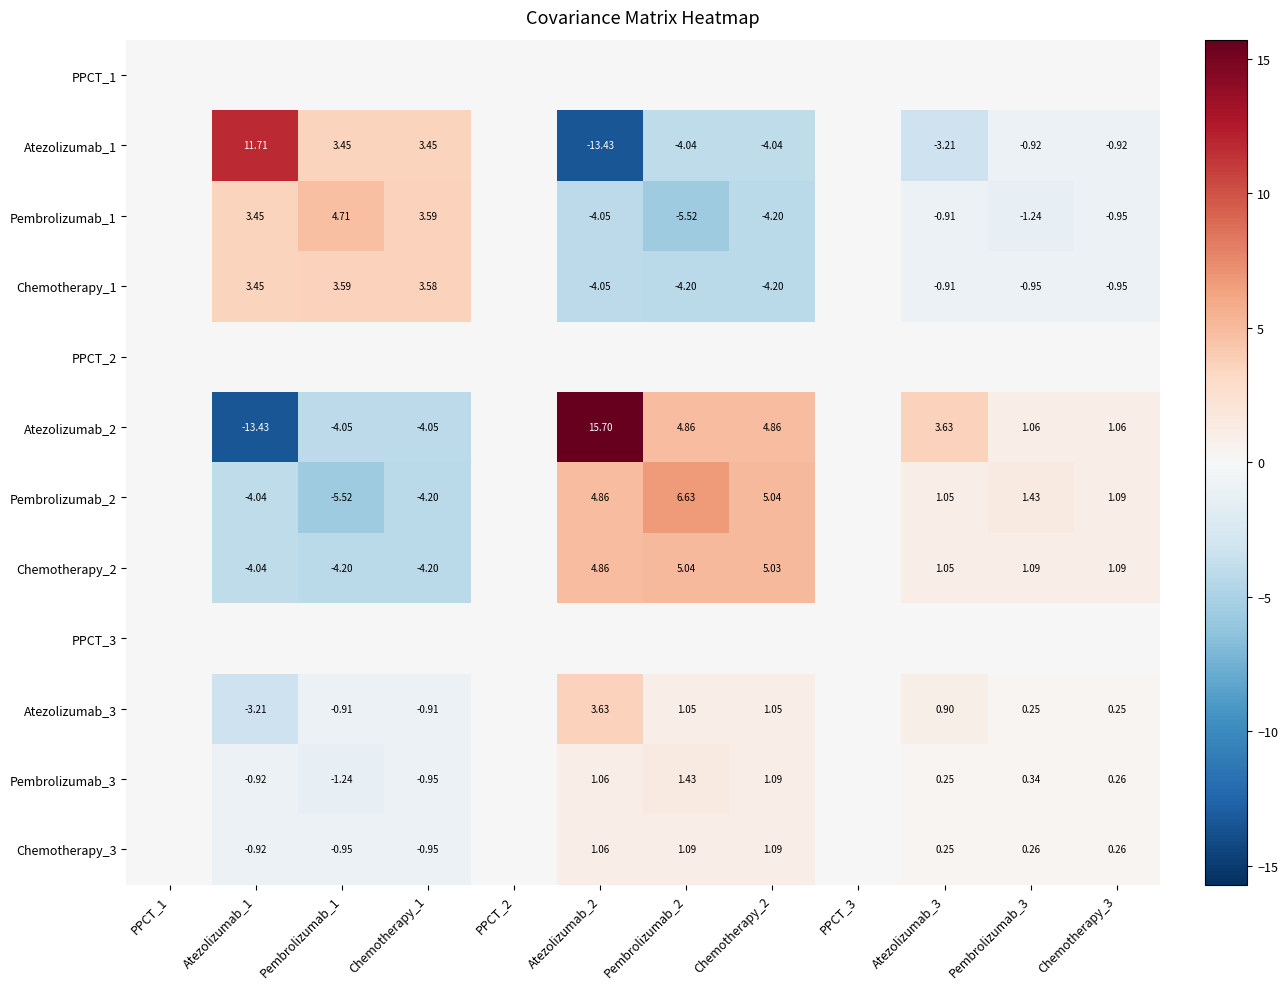

The value of Atezolizumab_3 at PPCT_1 is 0.0. True or false?

True